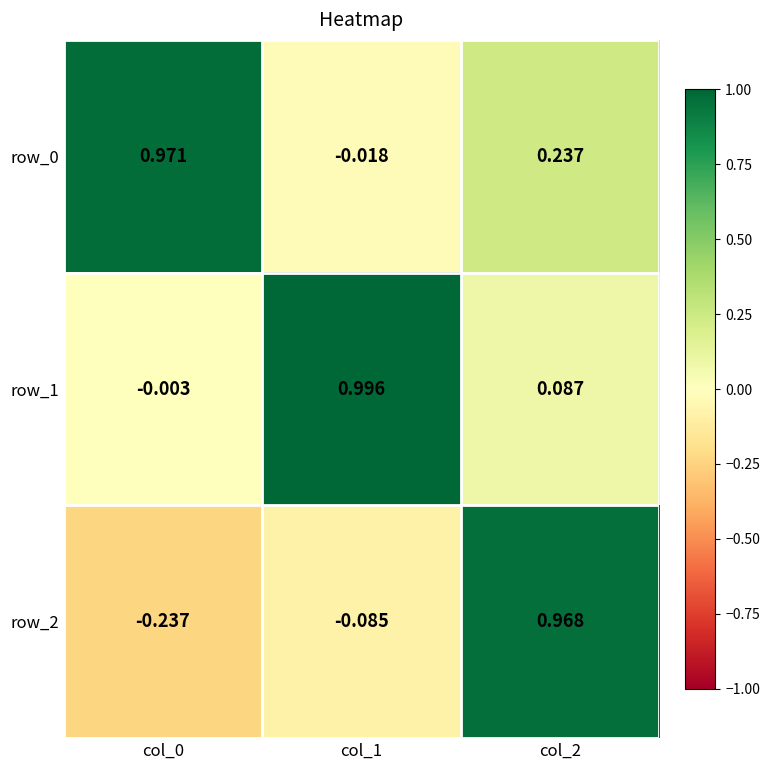

Is the value of row_1 at col_1 greater than the value of row_0 at col_1?

Yes